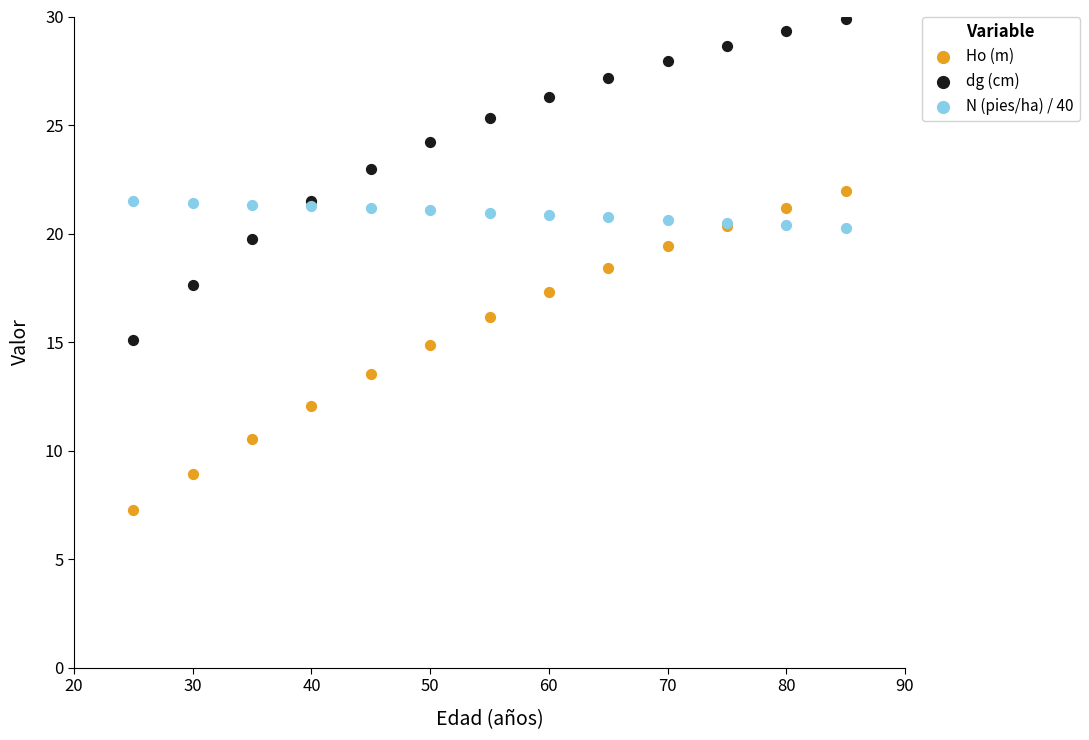

What is the X range (max minus min) for the scatter plot?

60.0